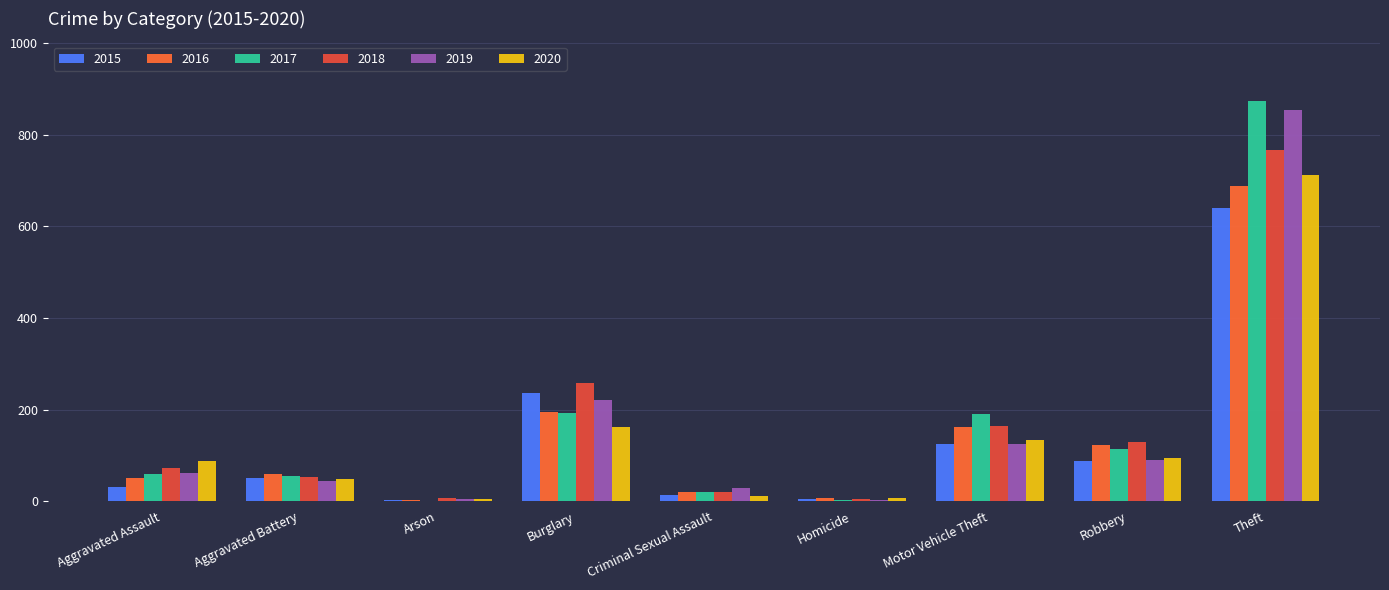

What value does the 2016 series have at Aggravated Battery, to the nearest 100?

100